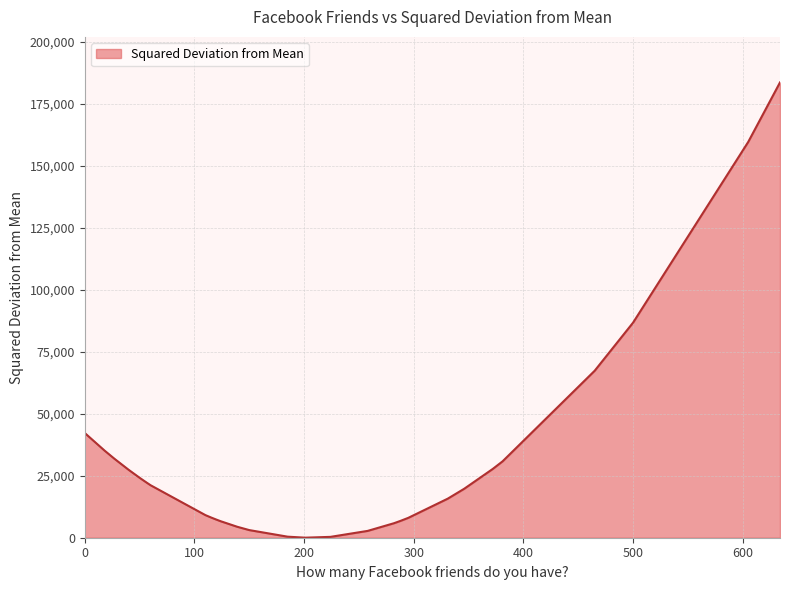

Is it true that the value at 124 is 4114.6?

False